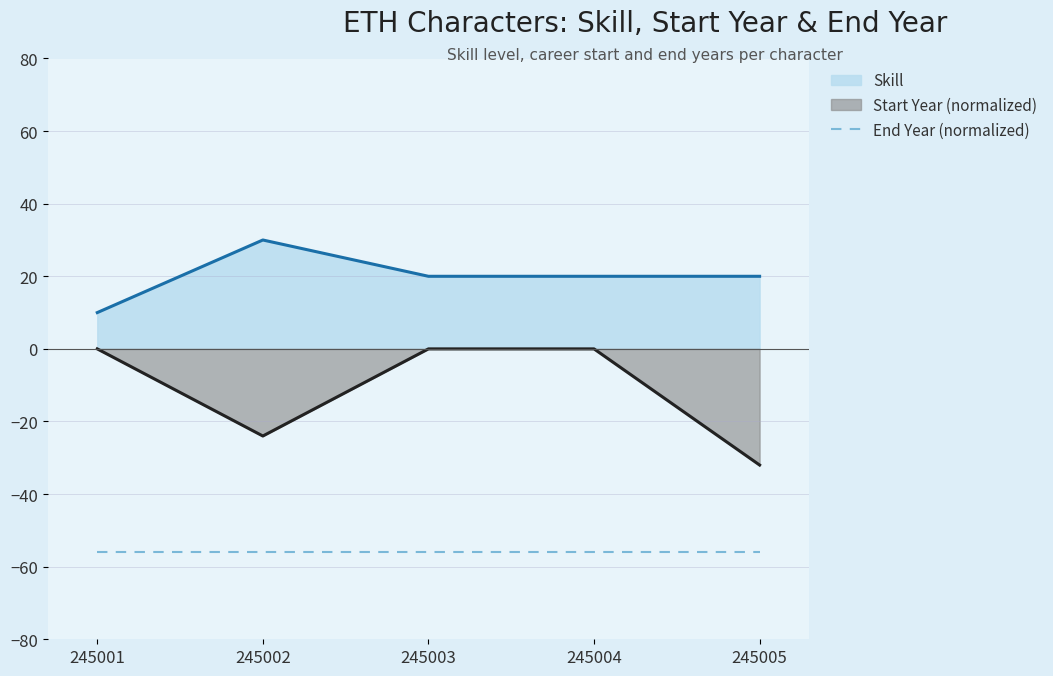

At which label is Skill closest to 20?

245003